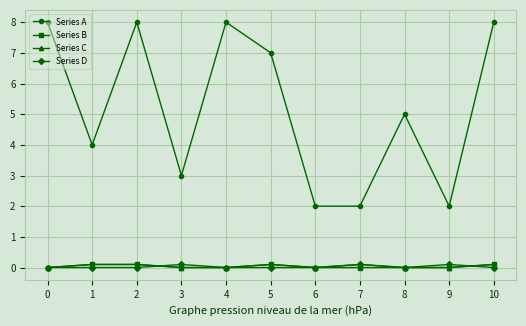

The Series A series shows 1.4 at 6. True or false?

False